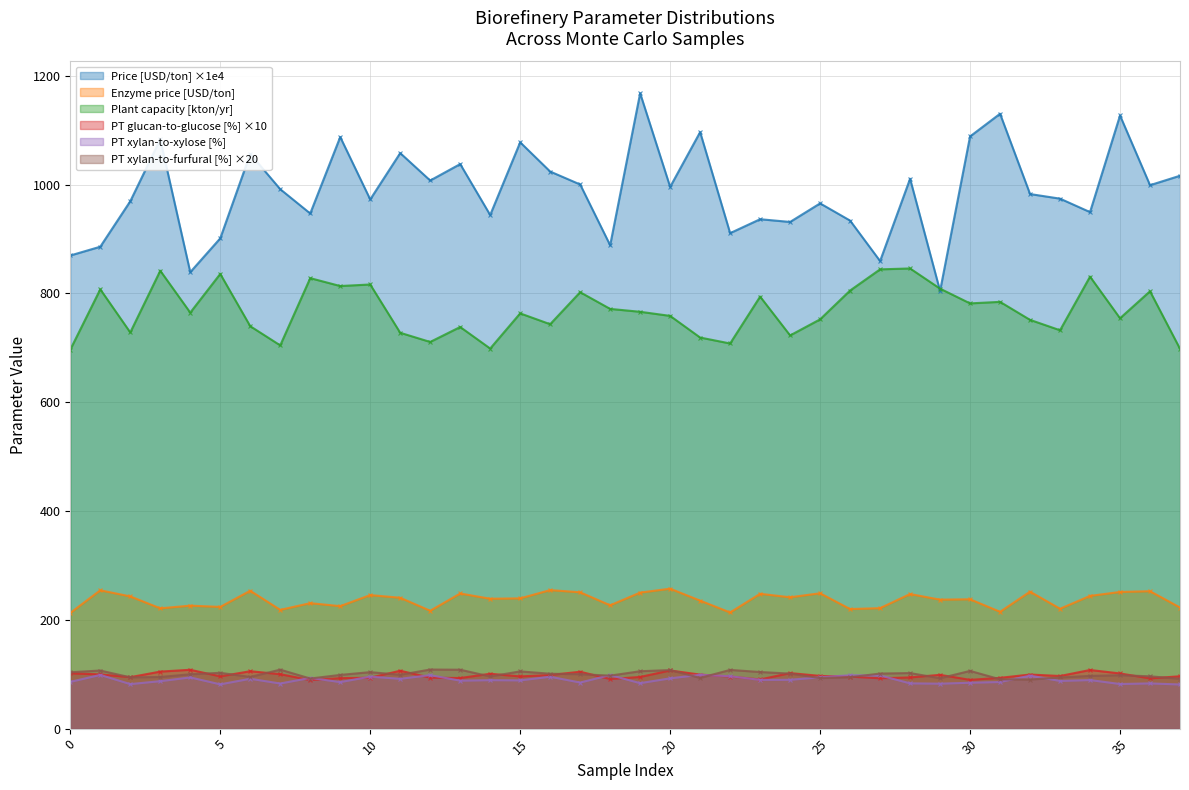

Reading left to right, what are all the values shown in this chart?

Price [USD/ton]: 869.8	885.9	969.5	1083.3	839.1	901.3	1056.6	991.6	947.0	1087.6	972.8	1058.0	1007.6	1037.8	944.2	1077.8	1024.1	1000.3	888.6	1168.0	995.9	1096.6	910.9	936.5	931.4	965.6	933.9	859.6	1010.8	804.6	1088.6	1130.3	982.7	974.3	949.5	1127.1	999.0	1016.4
Enzyme price [USD/ton]: 212.7	254.3	243.1	221.2	226.1	223.8	253.5	218.3	230.7	225.2	245.5	240.6	216.7	248.4	238.8	239.5	254.7	250.7	226.7	250.1	257.3	235.3	213.6	247.9	241.5	248.8	219.8	221.5	247.4	237.1	237.8	214.8	251.8	220.4	244.0	251.3	252.7	222.7
Plant capacity [dry US ton/yr]: 696.7	807.6	728.3	841.8	764.8	835.9	739.8	704.5	828.1	813.7	816.5	727.7	710.8	738.3	698.7	763.4	743.5	802.3	771.6	766.3	758.7	719.0	708.0	794.2	722.8	752.4	805.4	844.3	845.9	808.8	781.7	784.5	751.4	732.3	830.8	754.4	804.0	698.2
PT glucan-to-glucose [%]: 101.7	99.7	94.6	104.9	108.2	96.1	105.6	100.1	89.3	92.8	93.5	106.5	93.7	93.0	100.9	96.0	98.5	104.6	91.2	95.0	106.9	99.3	95.8	90.4	102.1	96.9	95.6	92.6	94.2	98.9	89.7	93.4	99.5	96.8	107.8	101.5	92.4	96.3
PT xylan-to-xylose [%]: 86.0	98.8	81.9	87.2	94.1	81.4	91.7	82.9	93.3	85.5	95.6	91.6	98.4	88.2	89.1	88.7	95.4	84.7	98.5	83.6	92.4	99.0	96.3	89.6	89.8	94.4	98.2	97.7	83.3	82.6	84.4	85.7	97.4	87.7	89.3	82.0	83.1	81.1
PT xylan-to-furfural [%]: 103.7	106.8	94.3	94.9	100.0	102.6	95.0	108.4	92.1	98.8	103.9	99.0	108.6	108.3	95.9	105.3	100.9	100.1	97.4	105.5	107.7	93.2	108.0	104.1	101.2	92.9	94.5	101.2	102.2	92.6	106.1	90.7	90.3	94.1	96.9	98.2	96.2	91.6